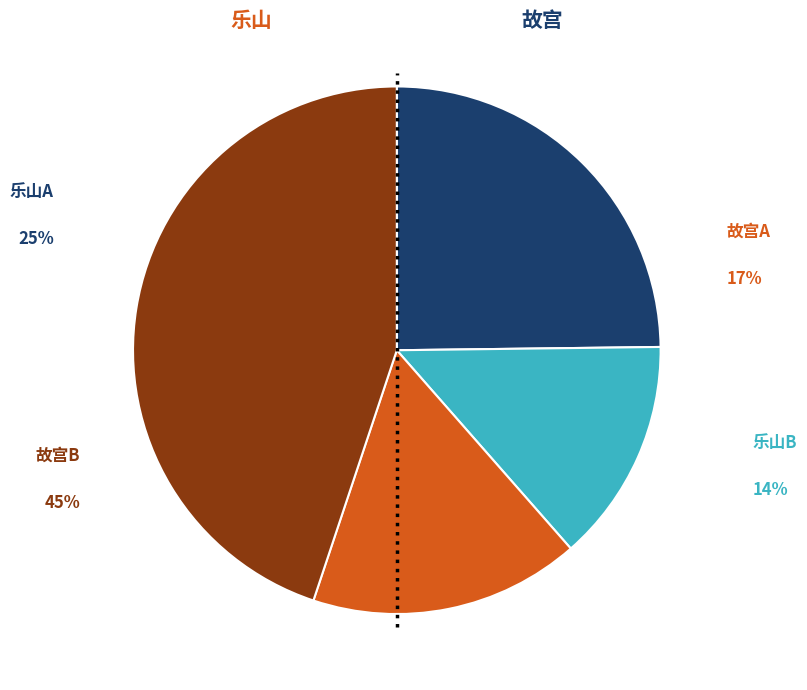

Does any single category account for the majority?

No